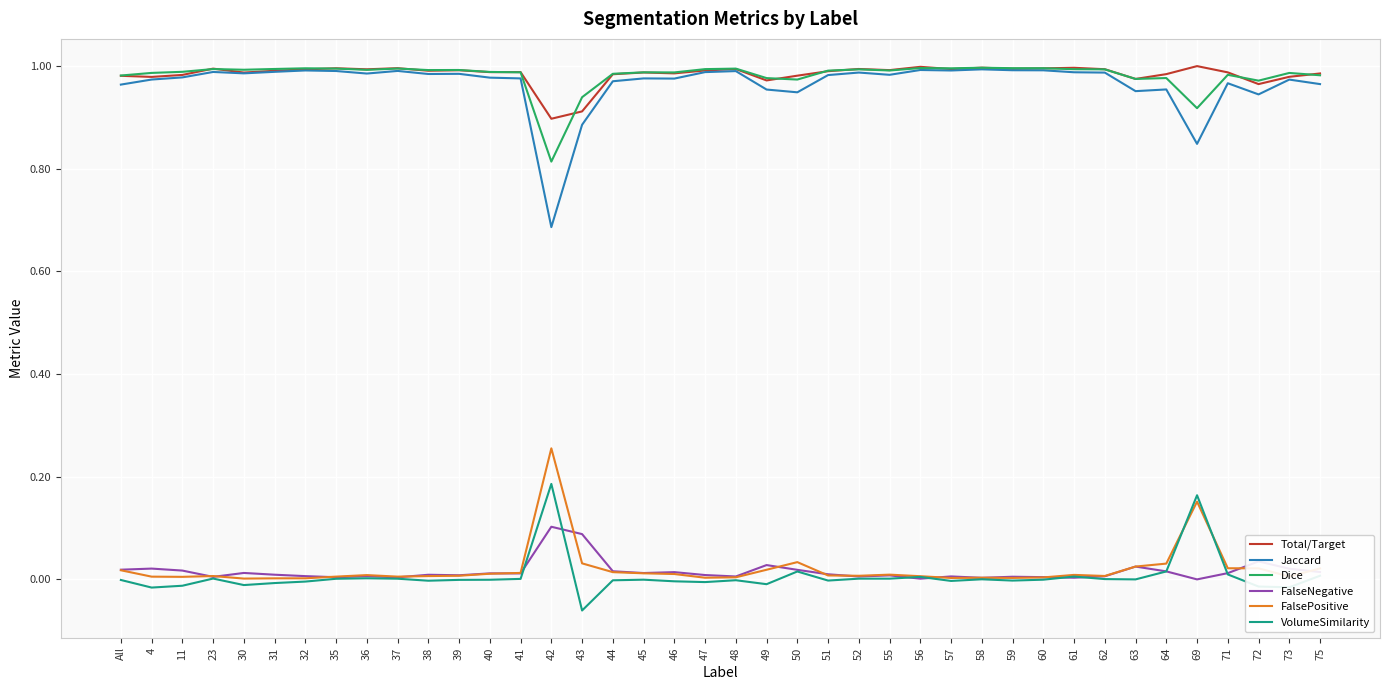

The value of FalseNegative at 36 is 0.0. True or false?

True